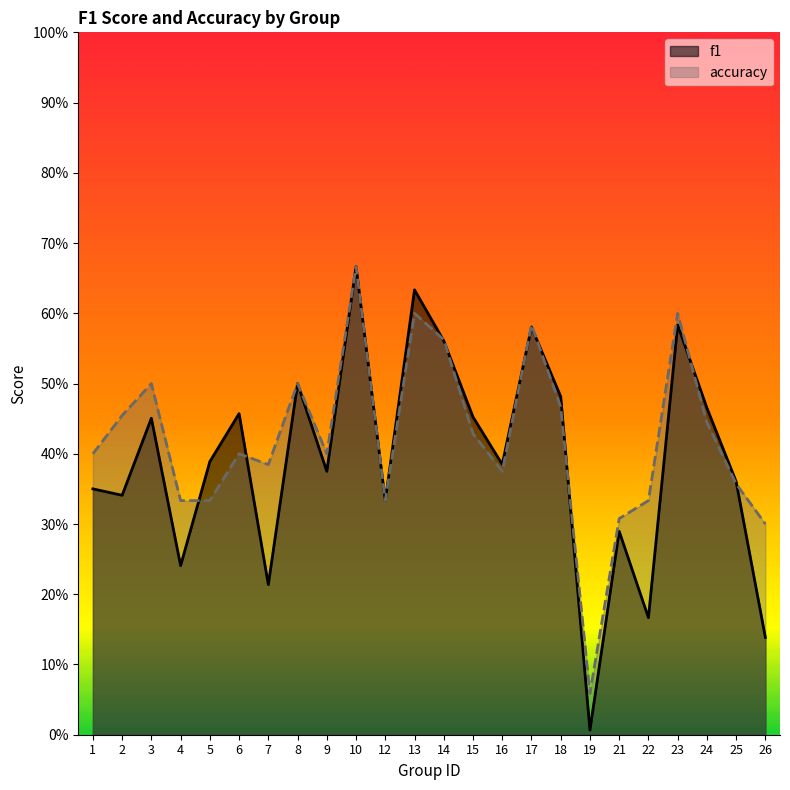

How many lines are shown in the chart?

2